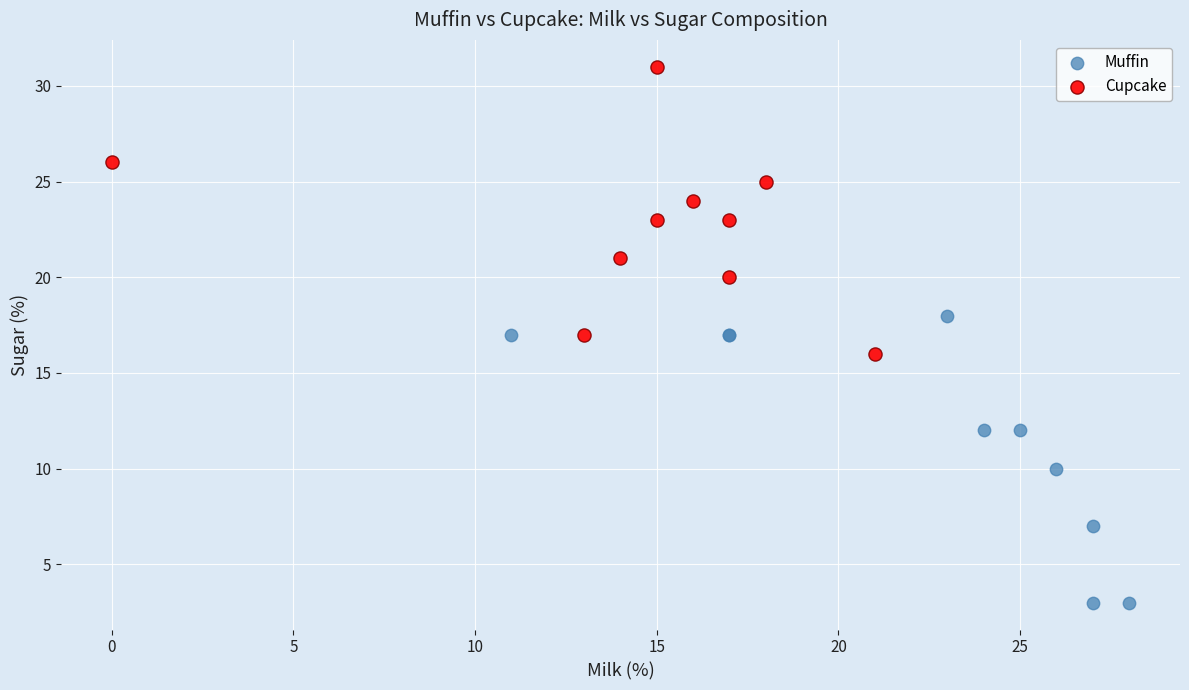

Which series contains the lowest Y value?

Muffin